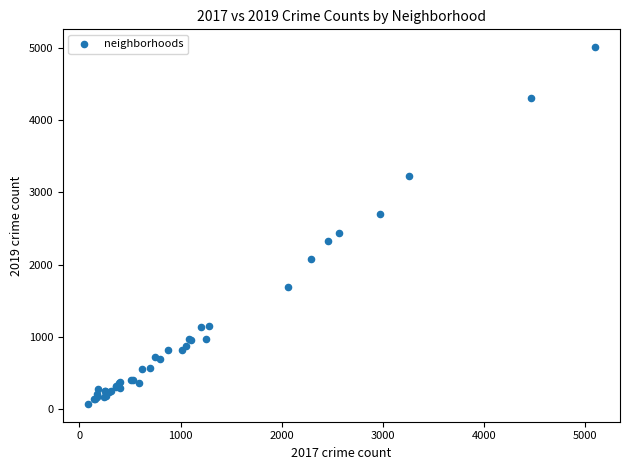

What Y value in the scatter plot is closest to 2542?

2441